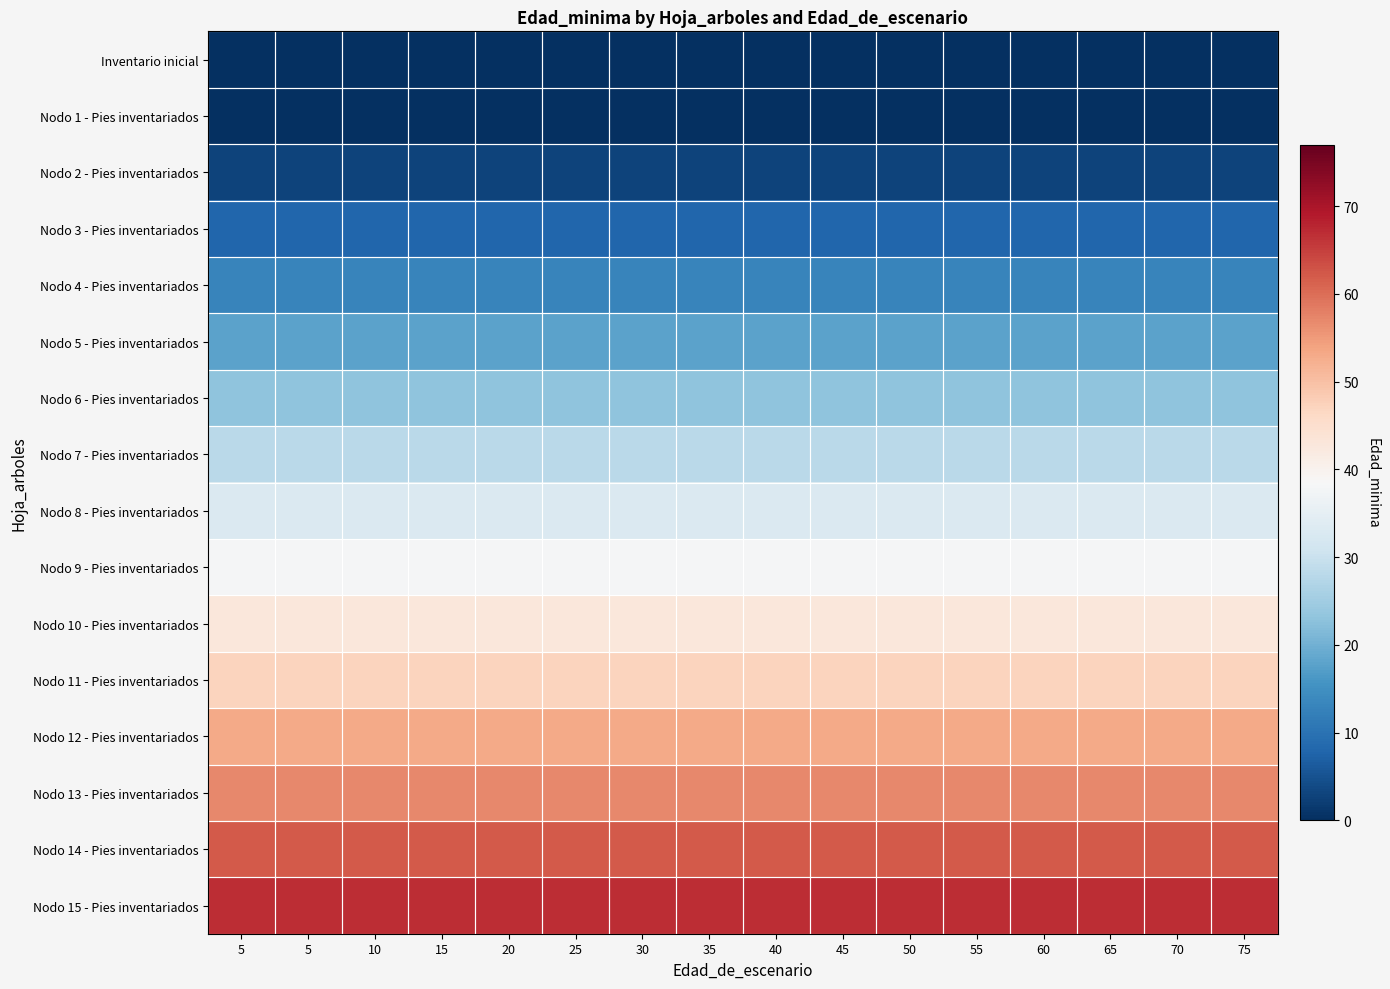

How many categories are shown in the chart?

16